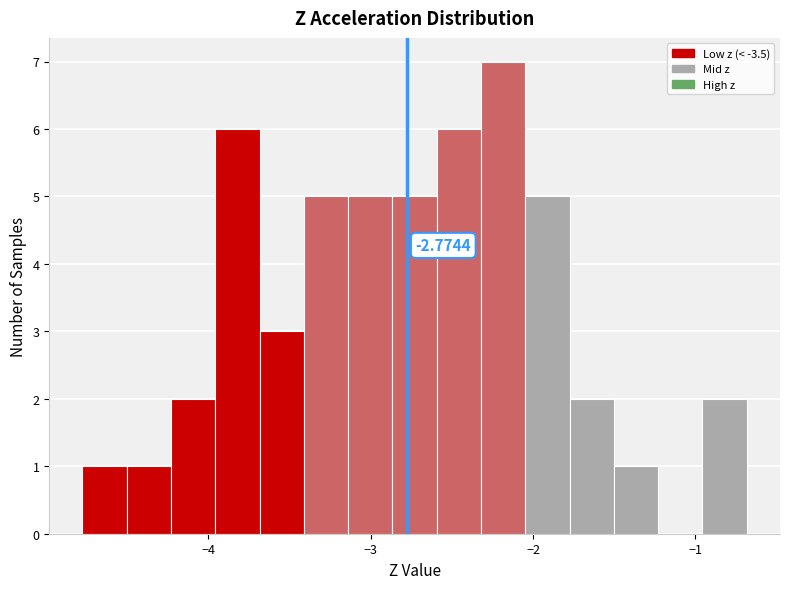

Around what value on the x-axis is the tallest bar? Give the approximate position of its centre, as read against the axis.

-2.2